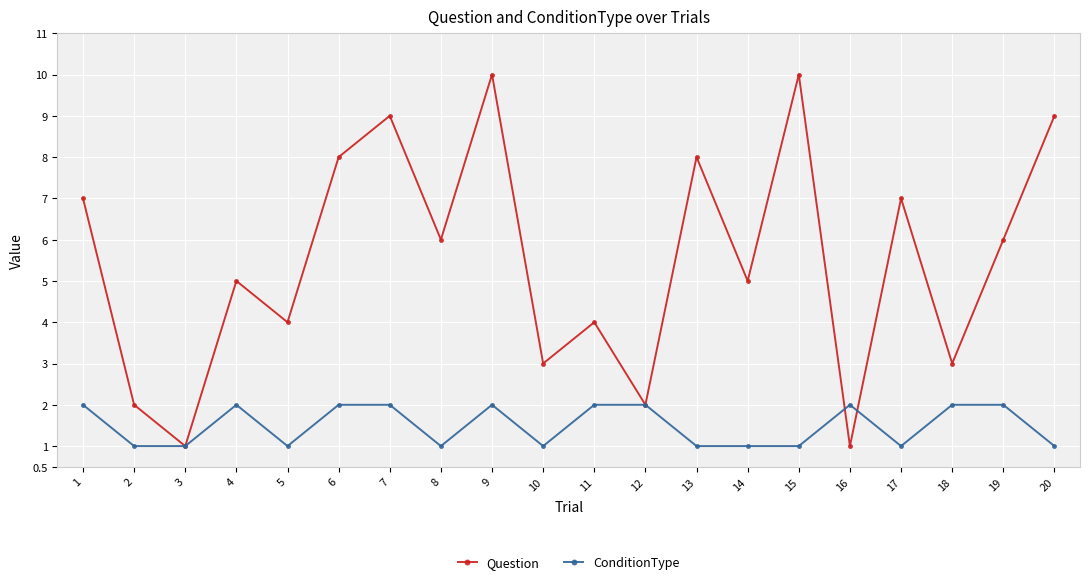

True or false: Question has more than 2 points higher than both neighbors.

True